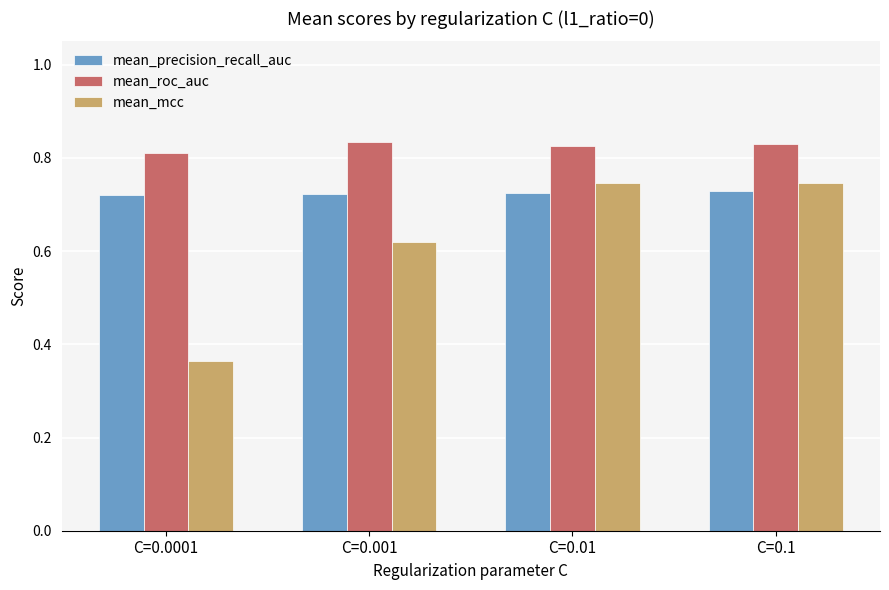

At how many categories does at least one series exceed 0?

4